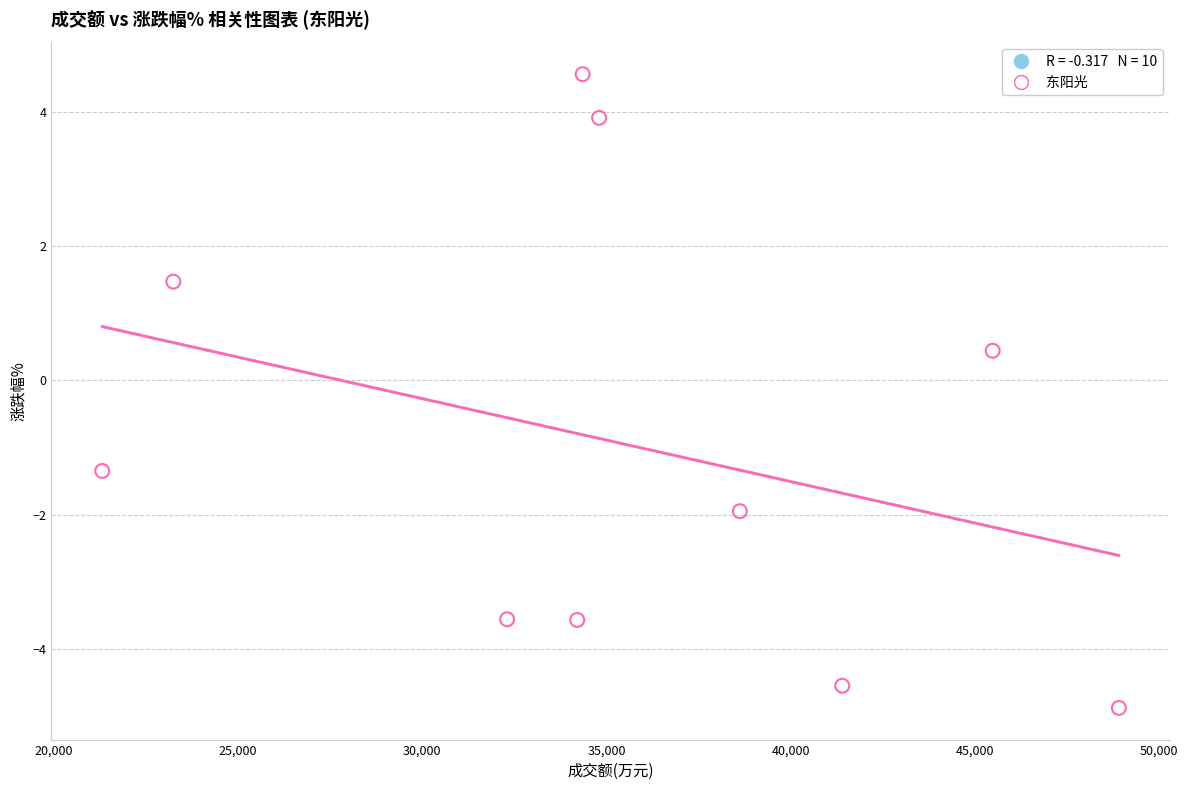

What Y value in the scatter plot is closest to 0?

0.4